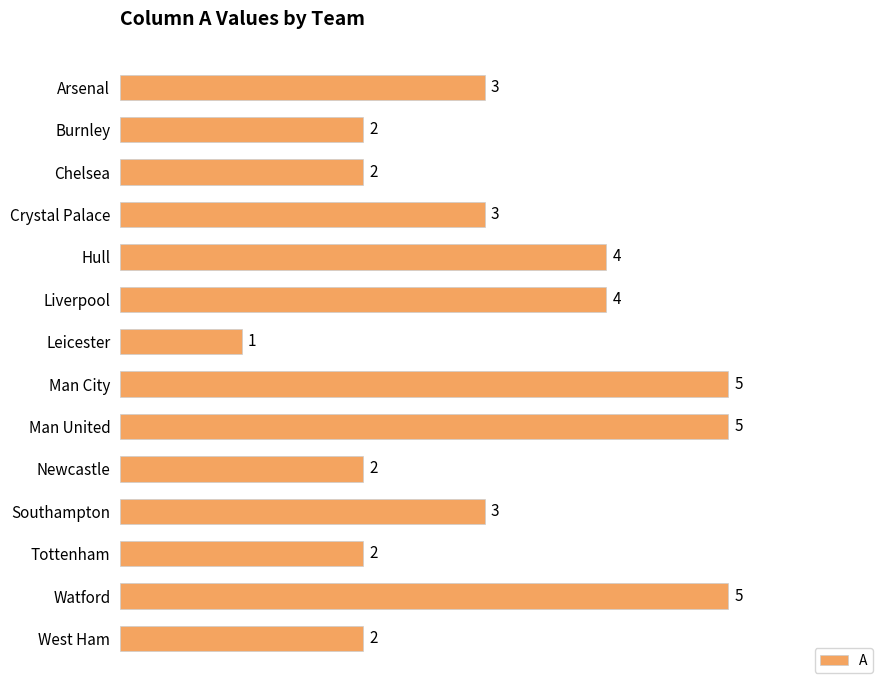

What is the difference between the maximum and minimum values?

4